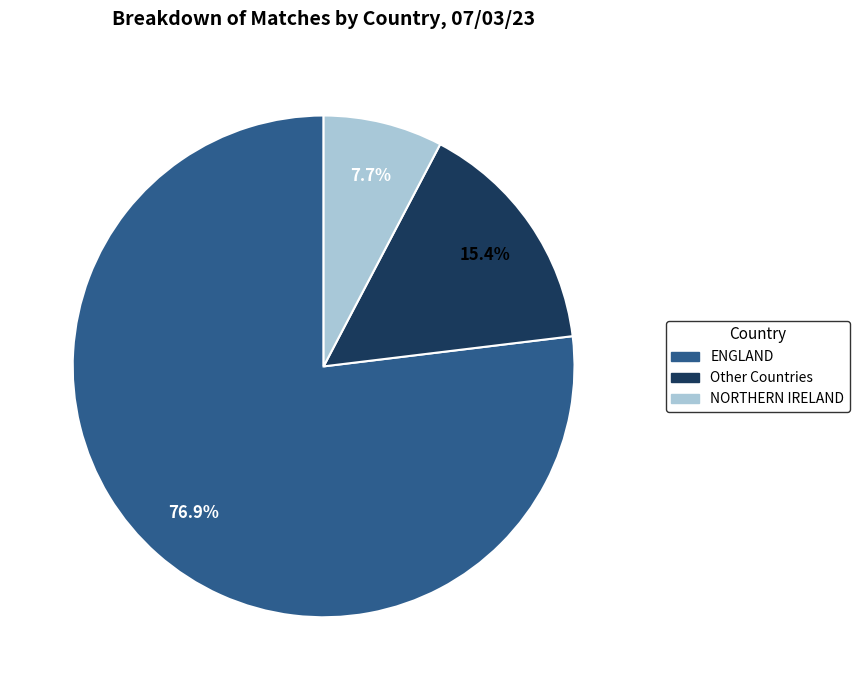

Is there a majority slice in this chart?

Yes